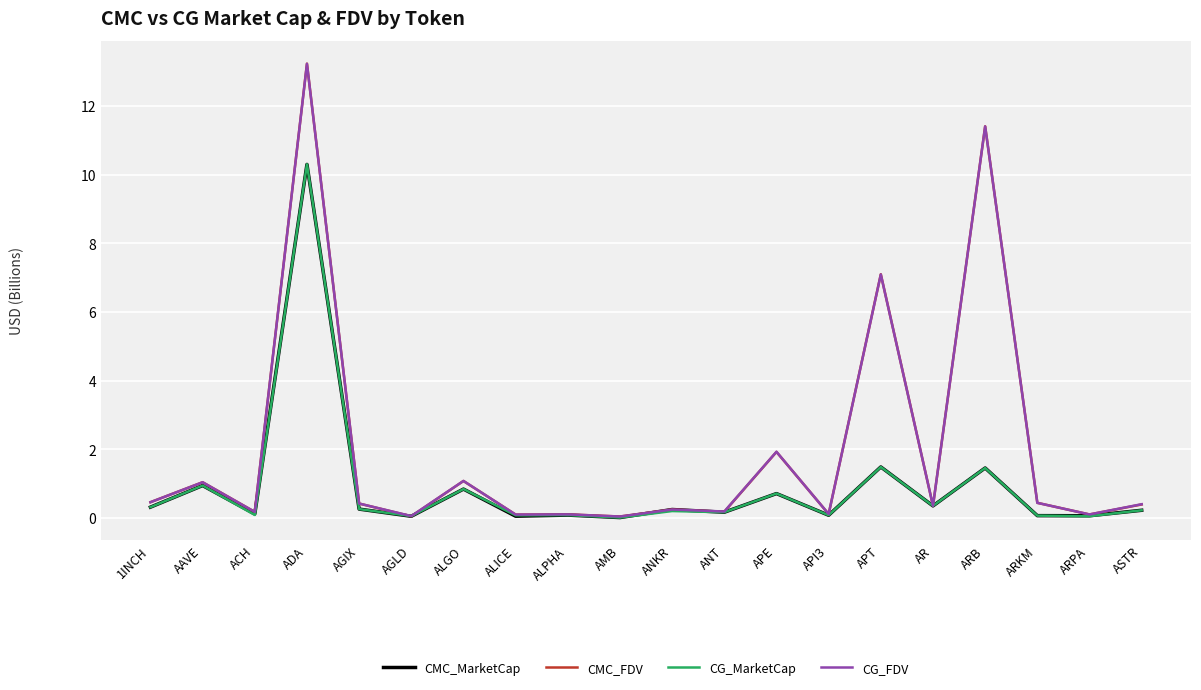

How many lines are shown in the chart?

4